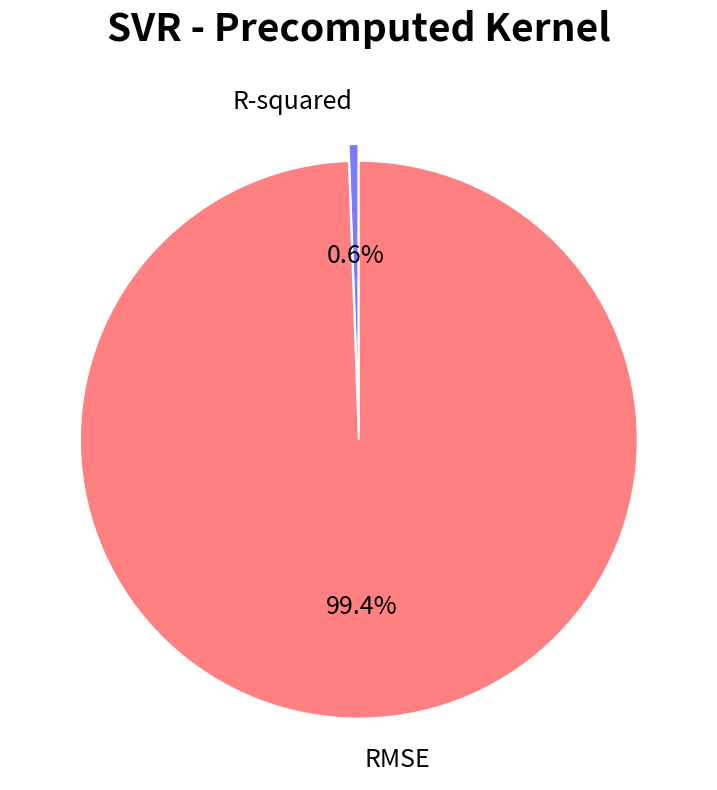

Count the number of slices in the pie.

2